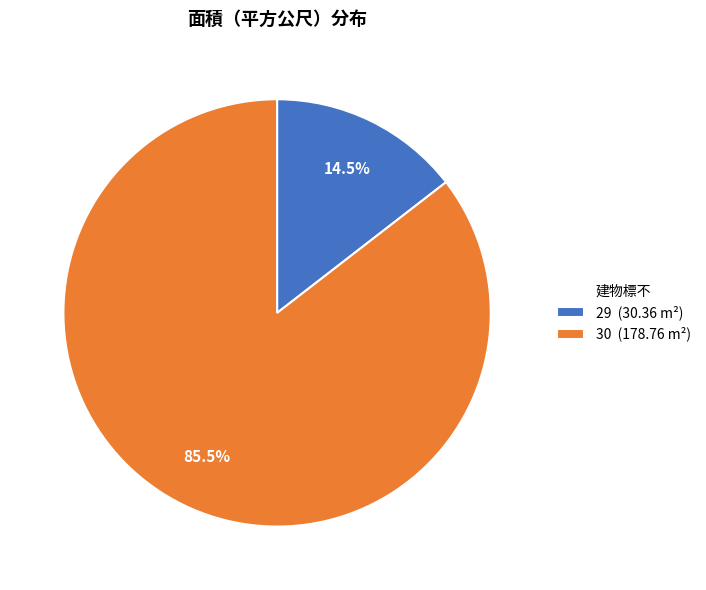

The 30 slice represents 74% of the pie. True or false?

False